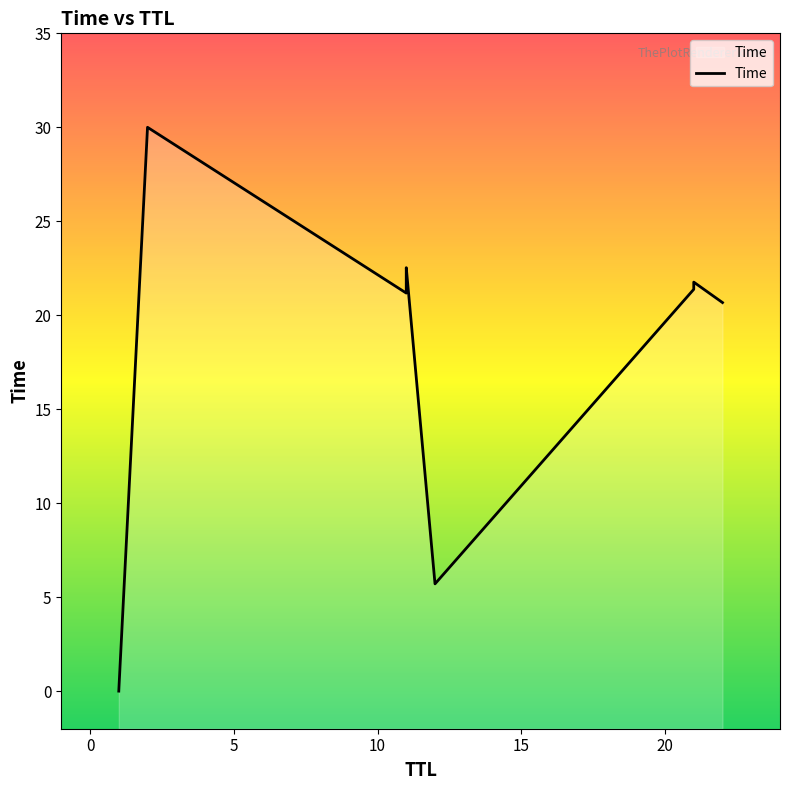

Count the number of categories in the chart.

9